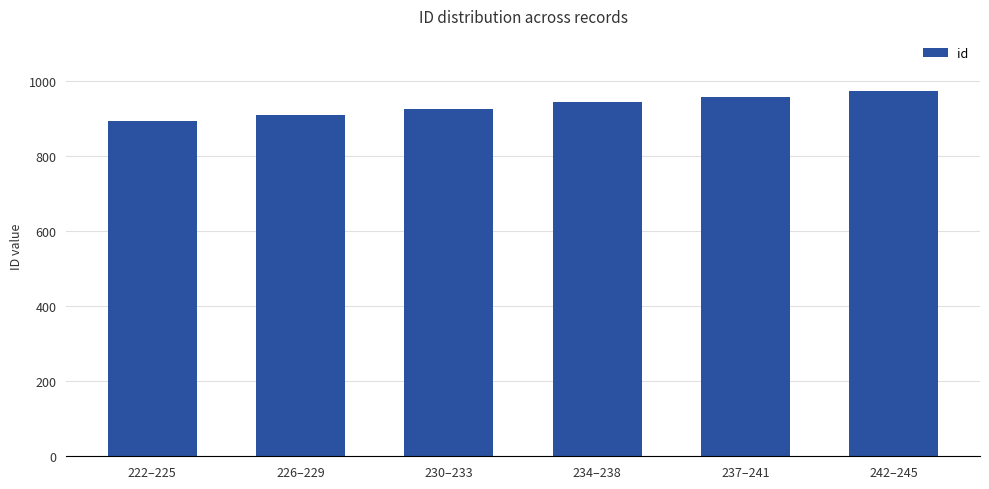

Does the chart contain any negative values?

No